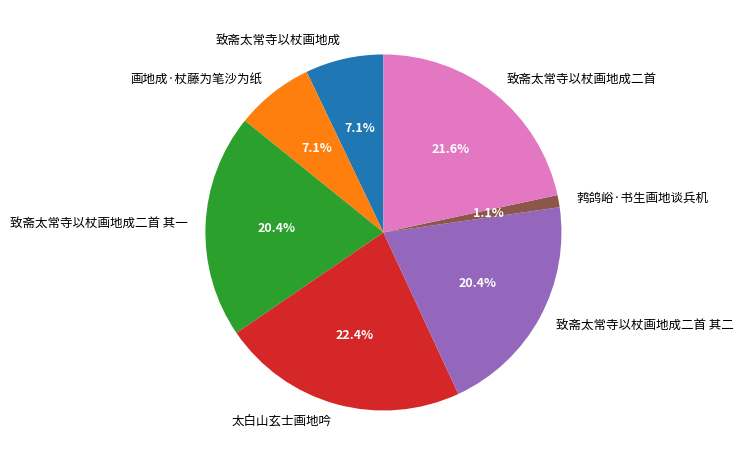

Approximately how many times larger is the value at 致斋太常寺以杖画地成 compared to 致斋太常寺以杖画地成二首 其二?

0.3